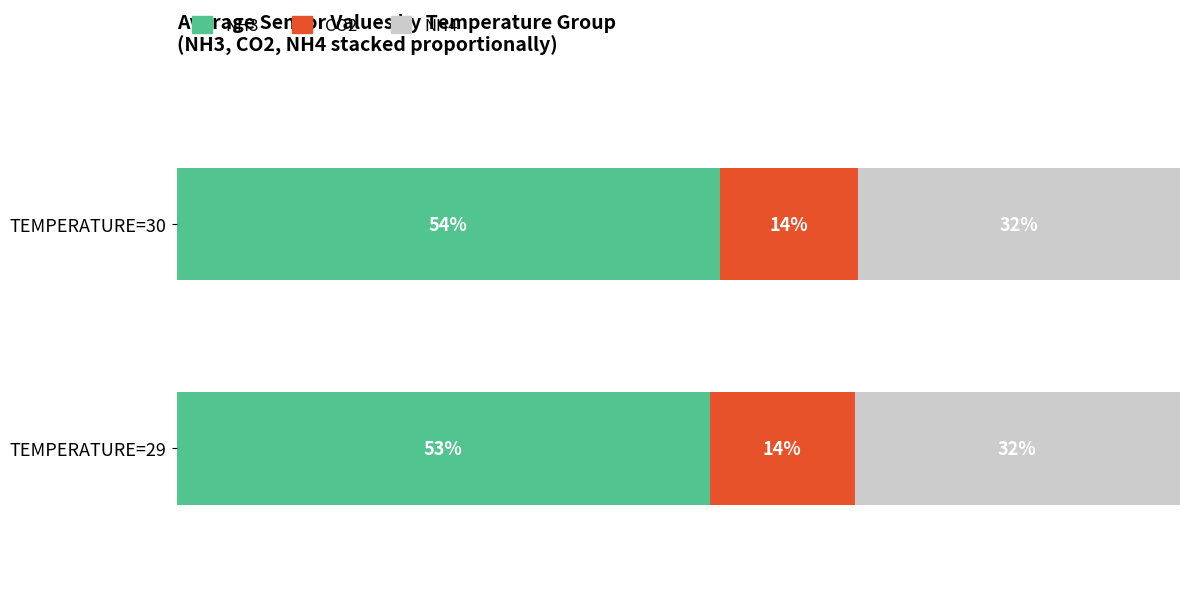

Which category has the lowest value in the NH3 series?

TEMPERATURE=29